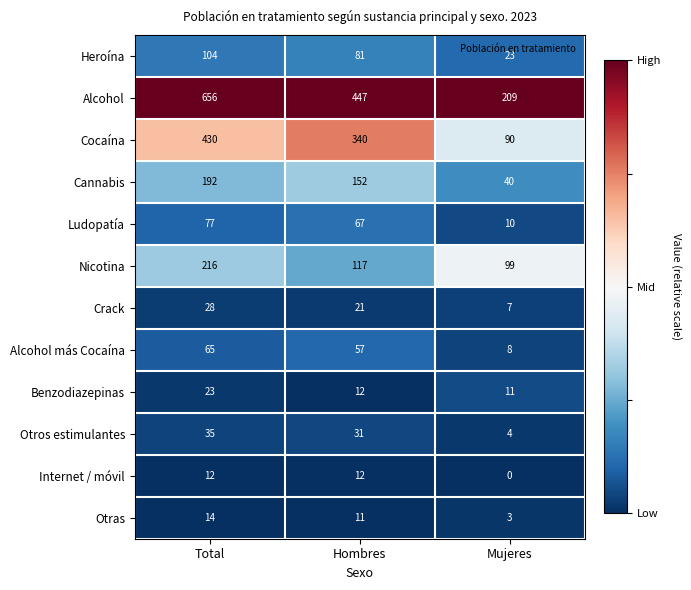

Count the number of data series in this chart.

12